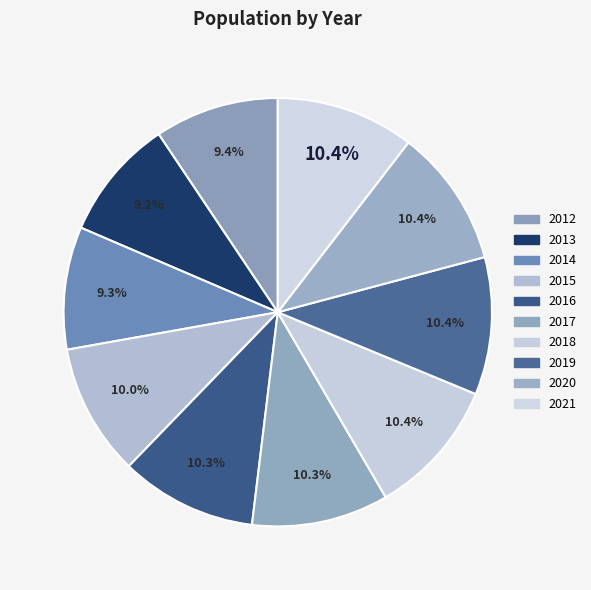

To the nearest percent, what percentage of the pie is 2017?

10%